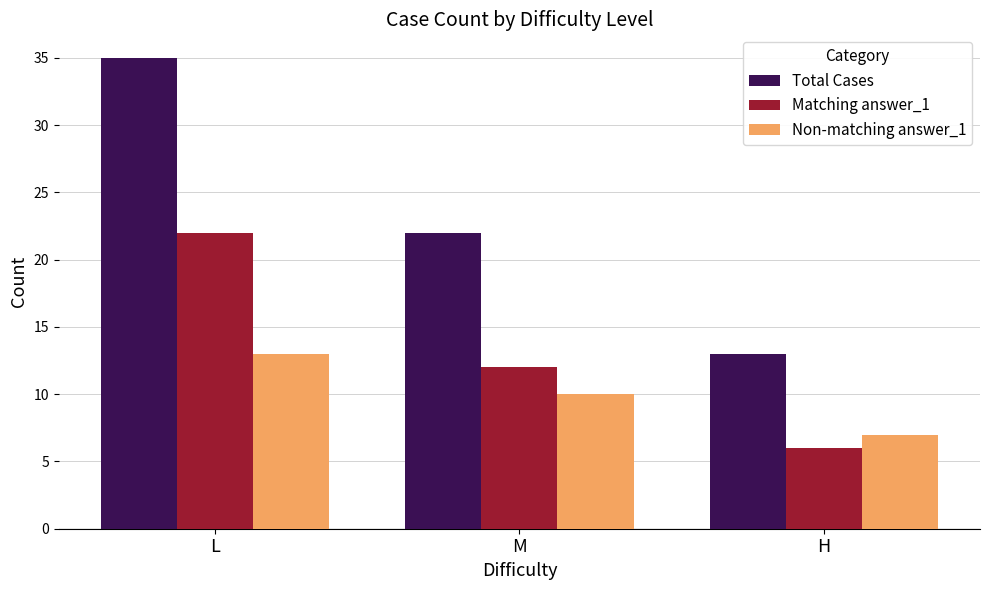

Which label corresponds to the smallest value in the chart?

H